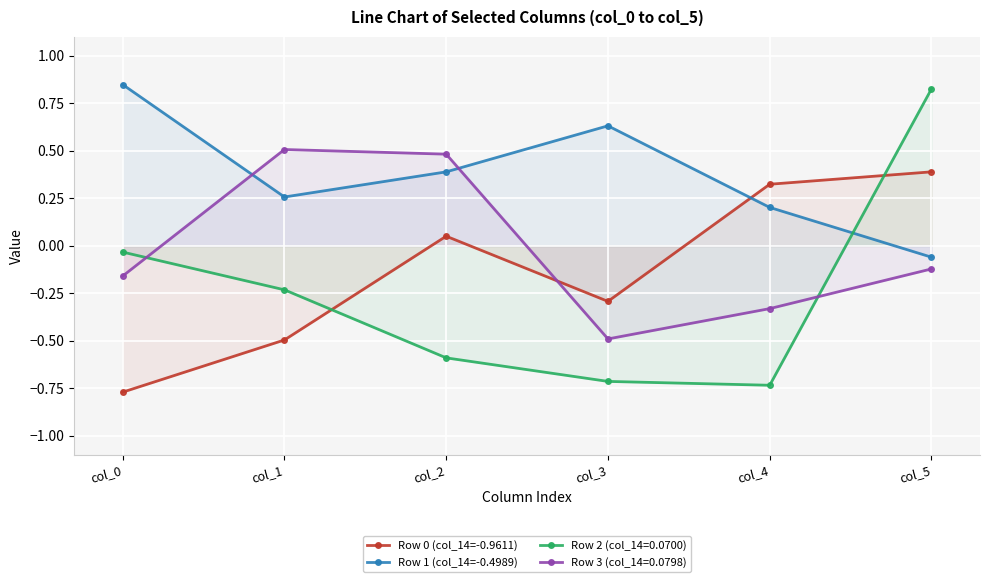

What is the average value of the Row 0 (col_14=-0.9611) series?

-0.1